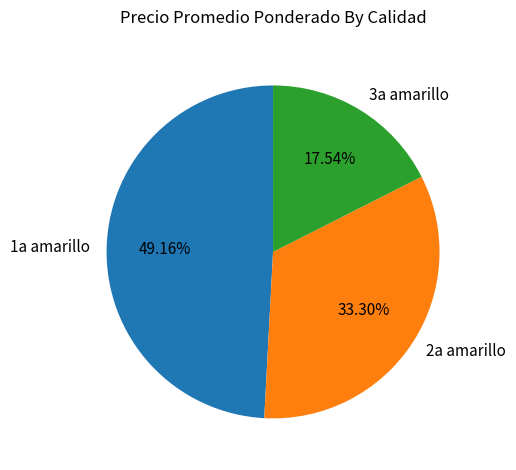

The 2a amarillo slice represents 33% of the pie. True or false?

True